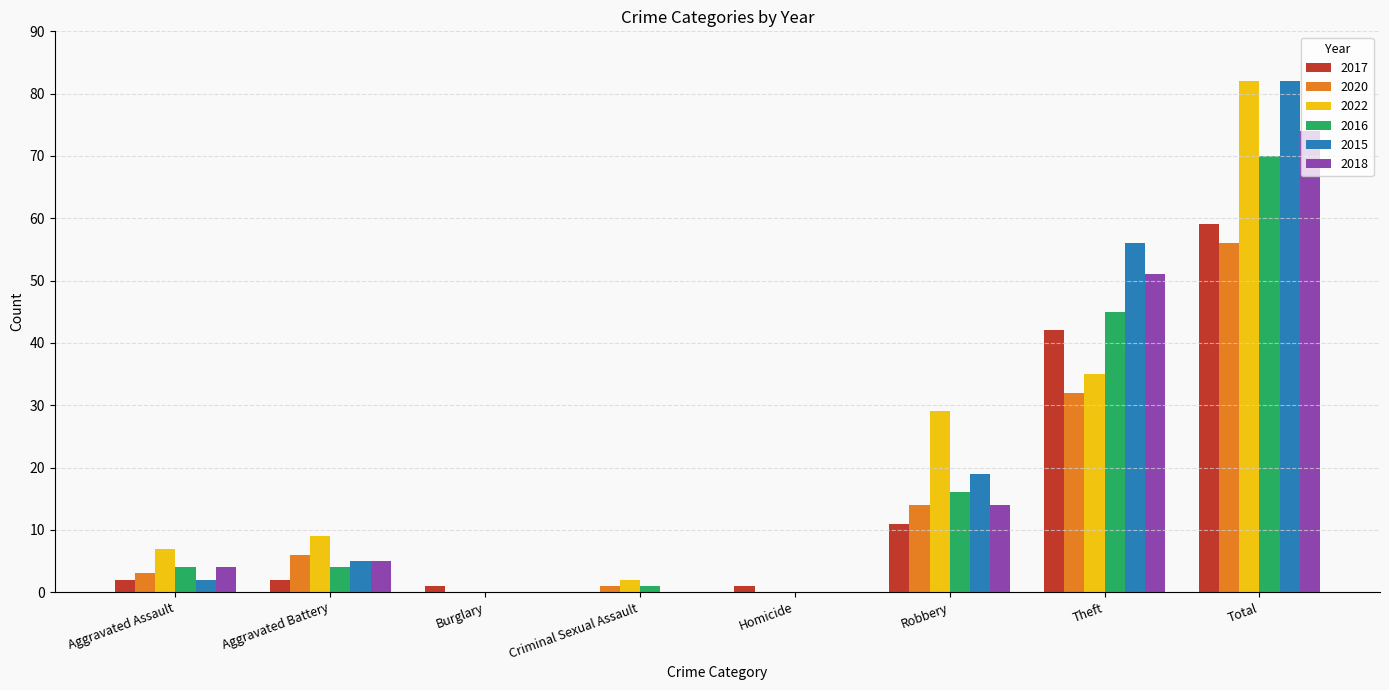

Reading left to right, what are all the values shown in this chart?

2017: 2	2	1	0	1	11	42	59
2020: 3	6	0	1	0	14	32	56
2022: 7	9	0	2	0	29	35	82
2016: 4	4	0	1	0	16	45	70
2015: 2	5	0	0	0	19	56	82
2018: 4	5	0	0	0	14	51	74